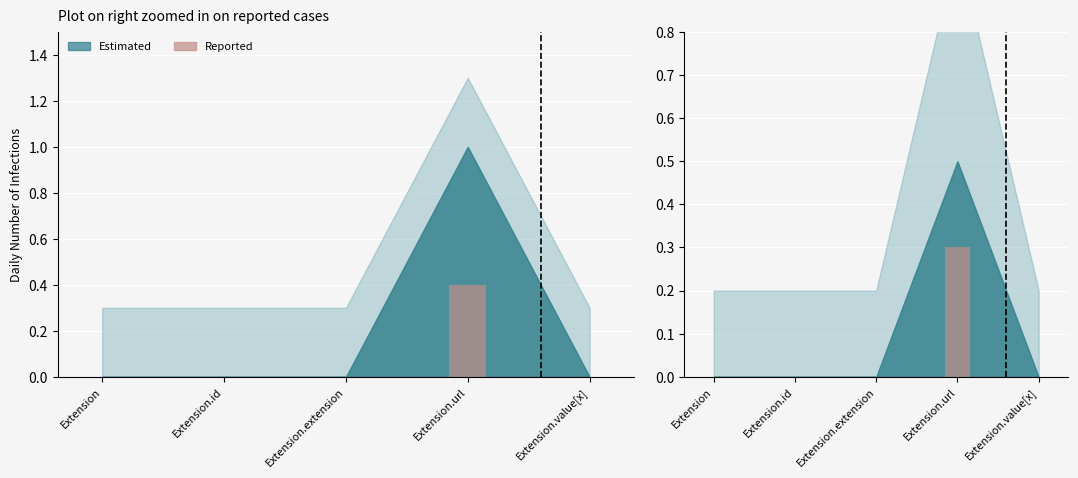

Rank the categories by value from highest to lowest.

Extension.url, Extension, Extension.id, Extension.extension, Extension.value[x]